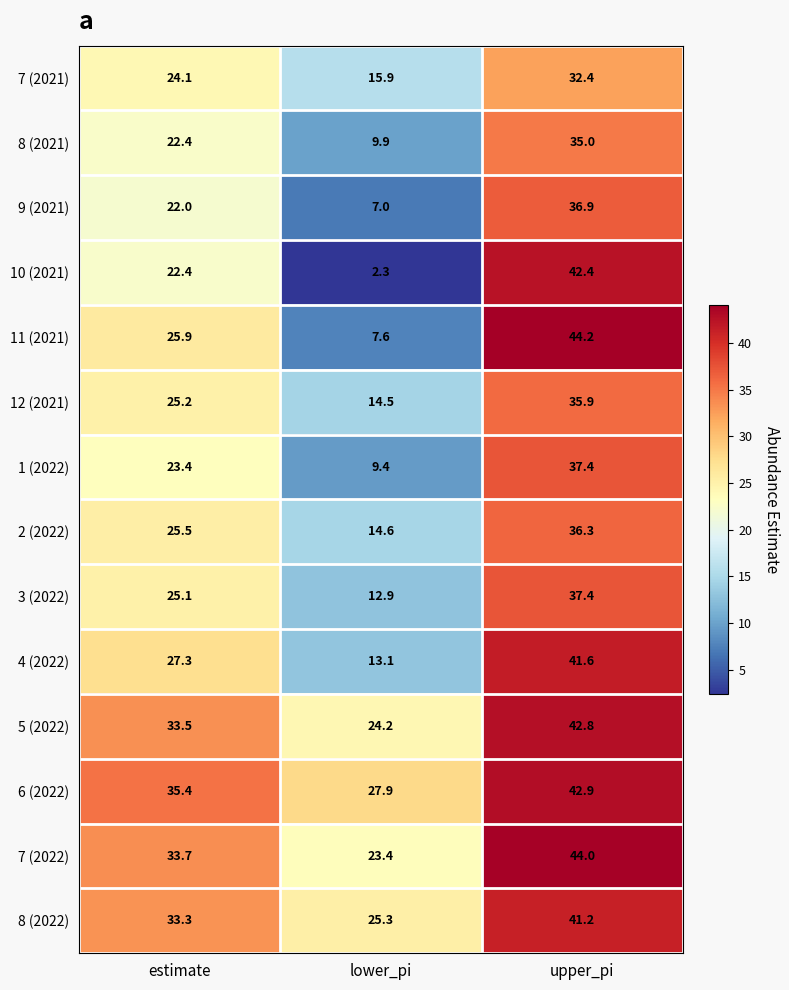

What is the greatest value displayed?

44.2